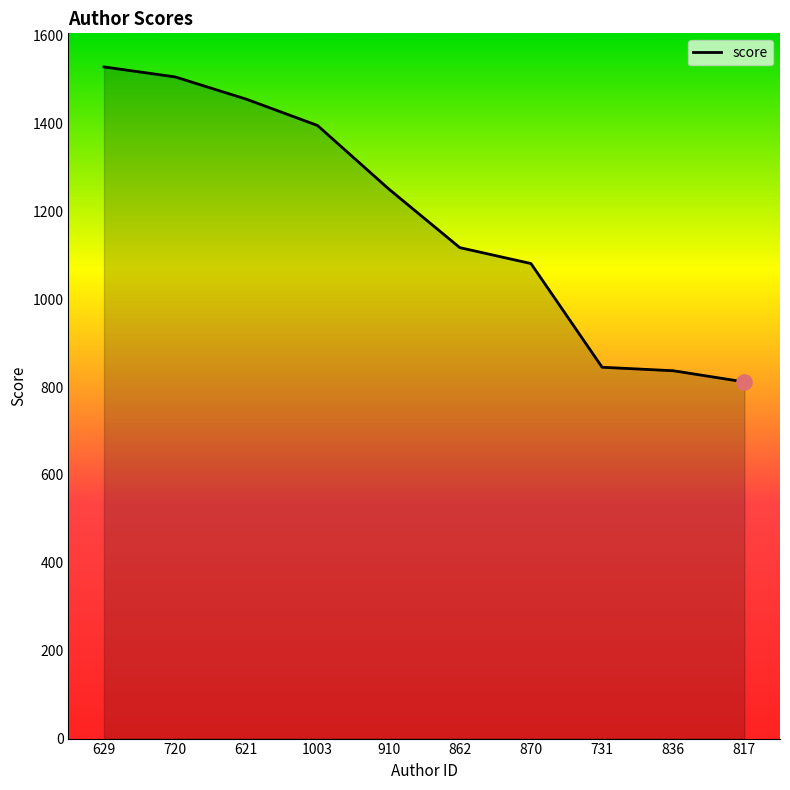

What is the change in value from 1003 to 731?

-550.3